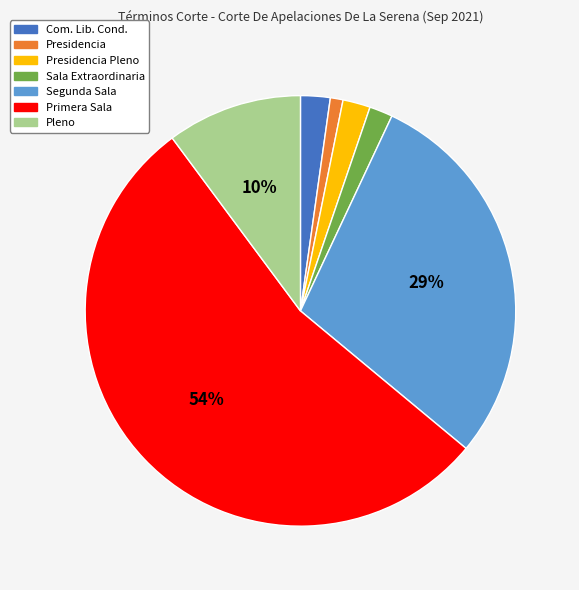

Is the sum of Com. Lib. Cond. and Presidencia greater than half?

No